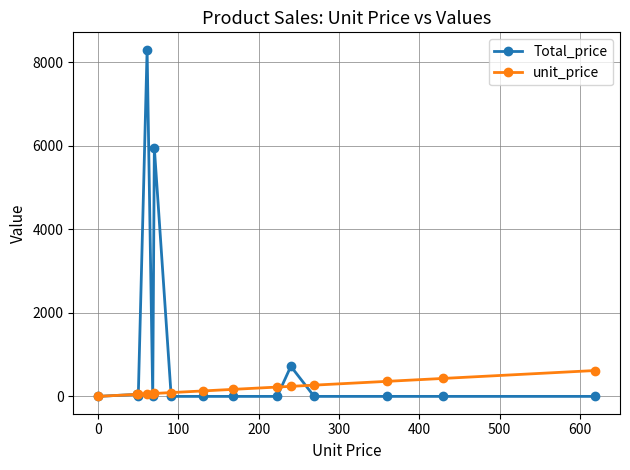

Which series has the widest spread of values?

Total_price